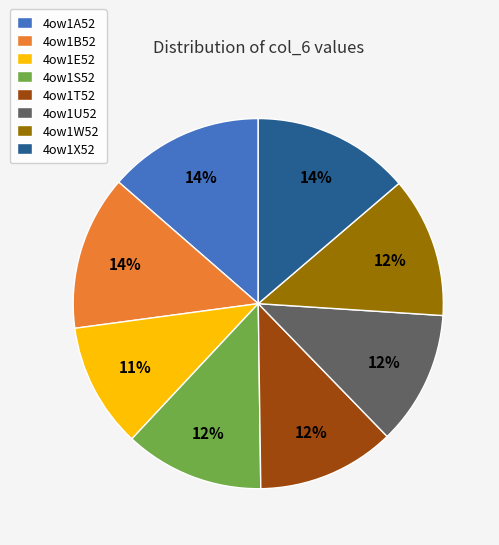

To the nearest percent, what portion does 4ow1B52 represent?

14%